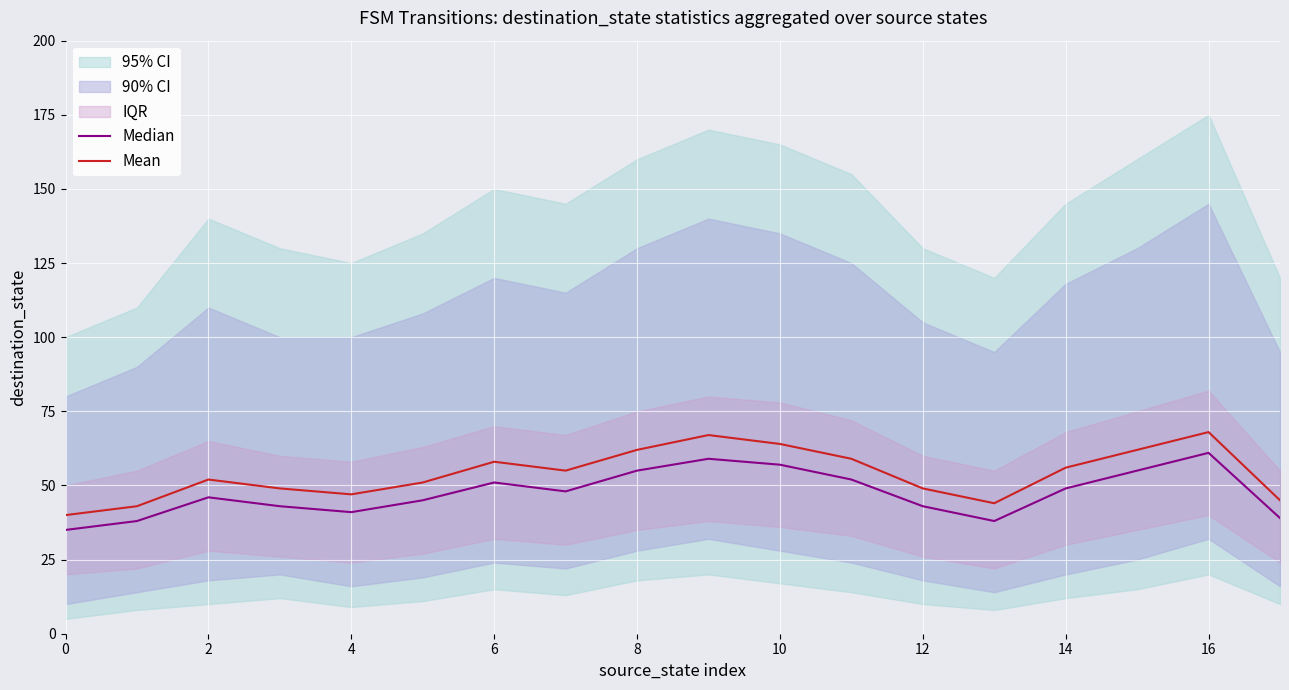

What is the minimum value for Mean?

40